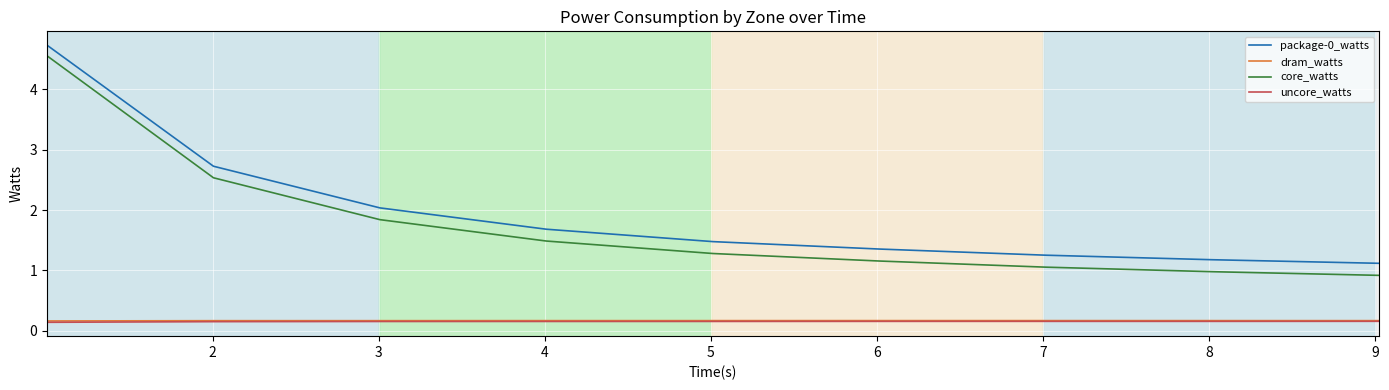

What is the greatest value displayed?

4.7